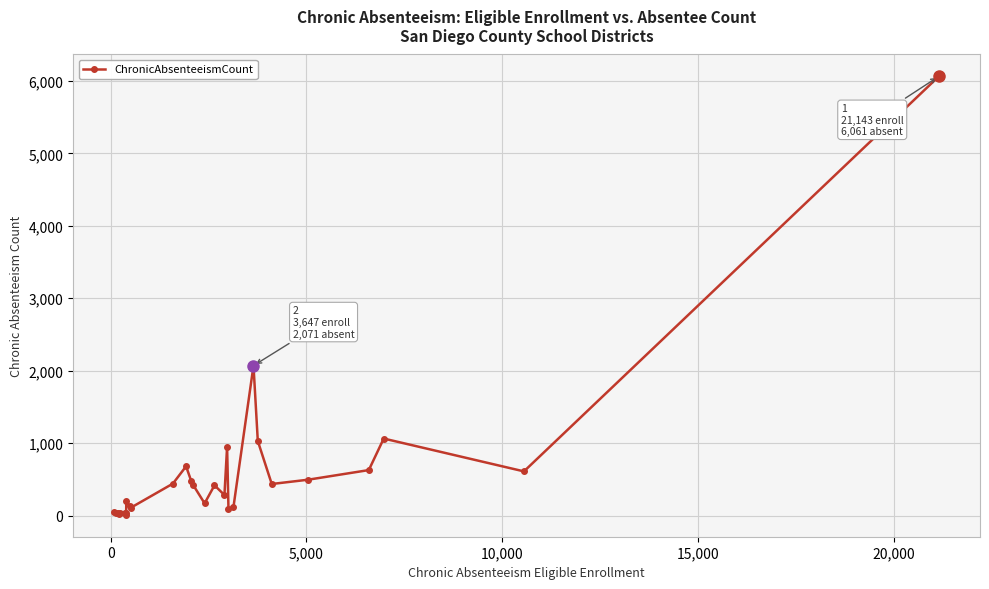

True or false: the data has more than 0 interior local peaks.

True